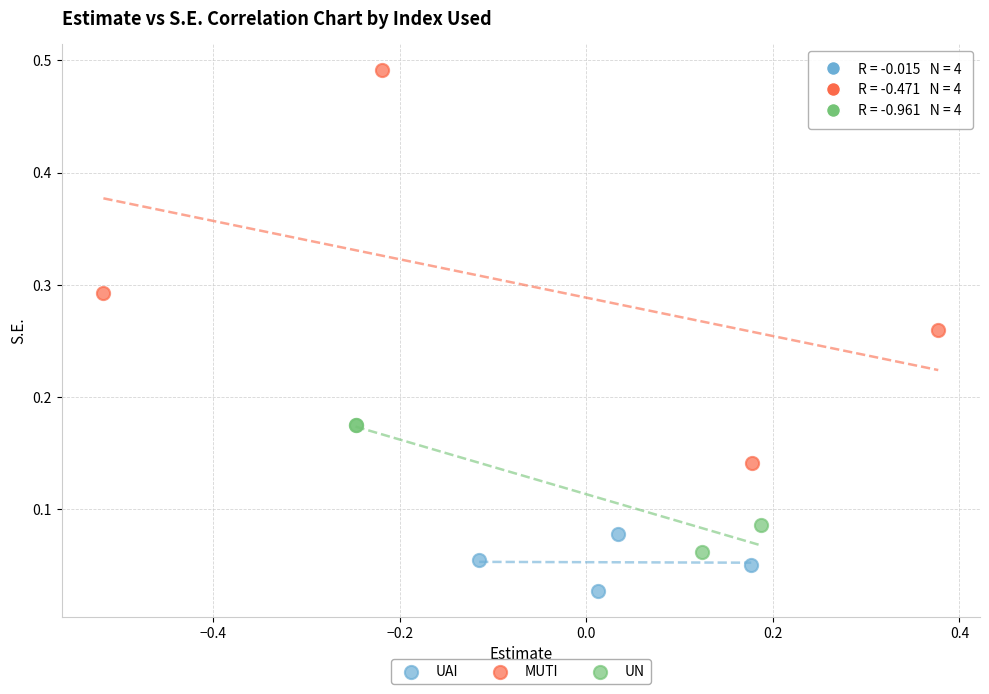

Which series reaches the maximum Y coordinate?

MUTI